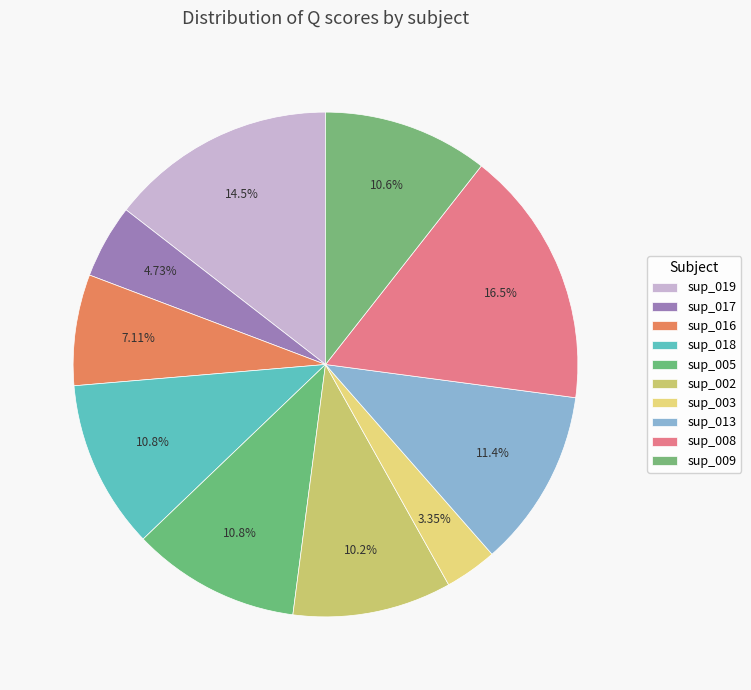

Is there a majority slice in this chart?

No